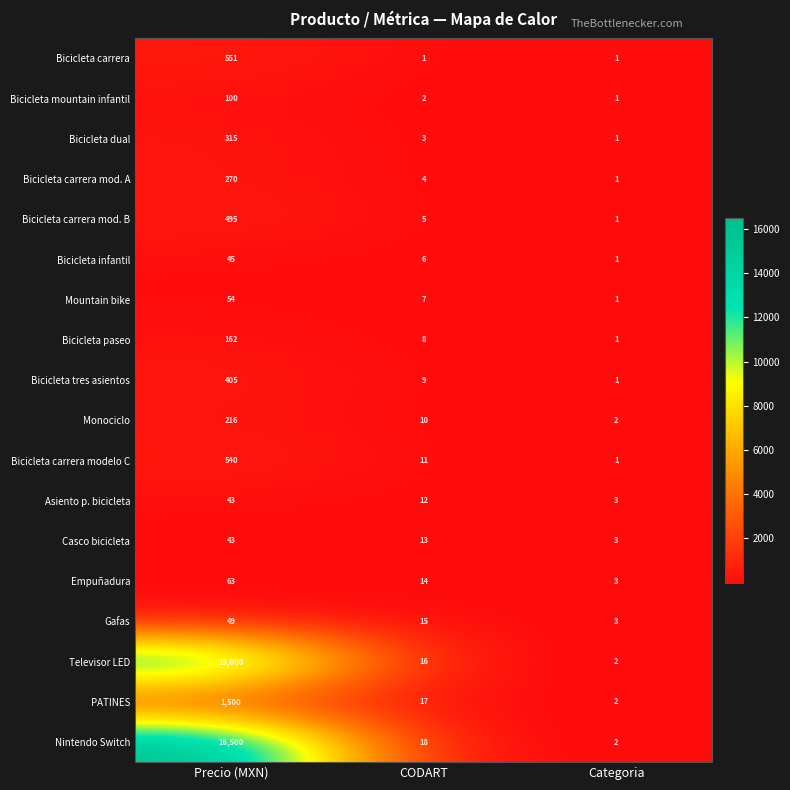

Where does the Casco bicicleta series first go above 13?

Precio (MXN)